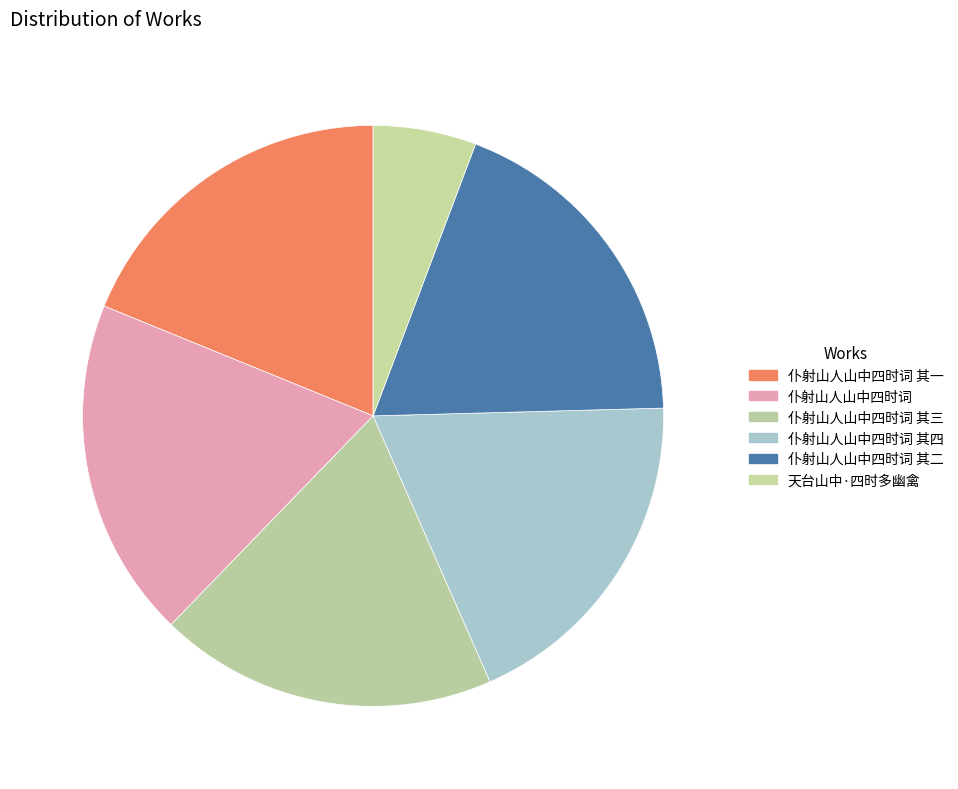

What is the ratio of the value at 仆射山人山中四时词 to the value at 仆射山人山中四时词 其三?

1.0